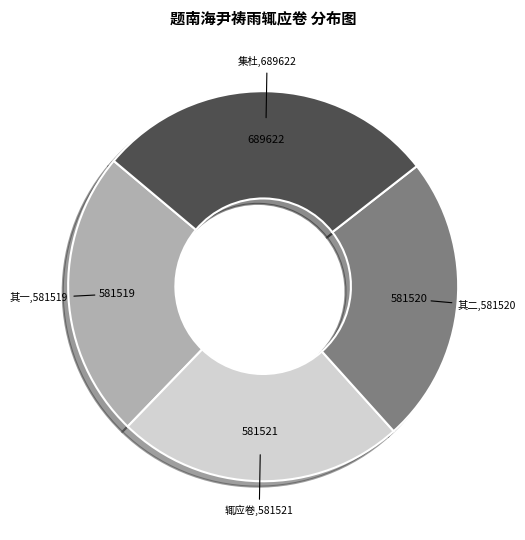

Which has a higher value, 辄应卷,581521 or 集杜,689622?

集杜,689622